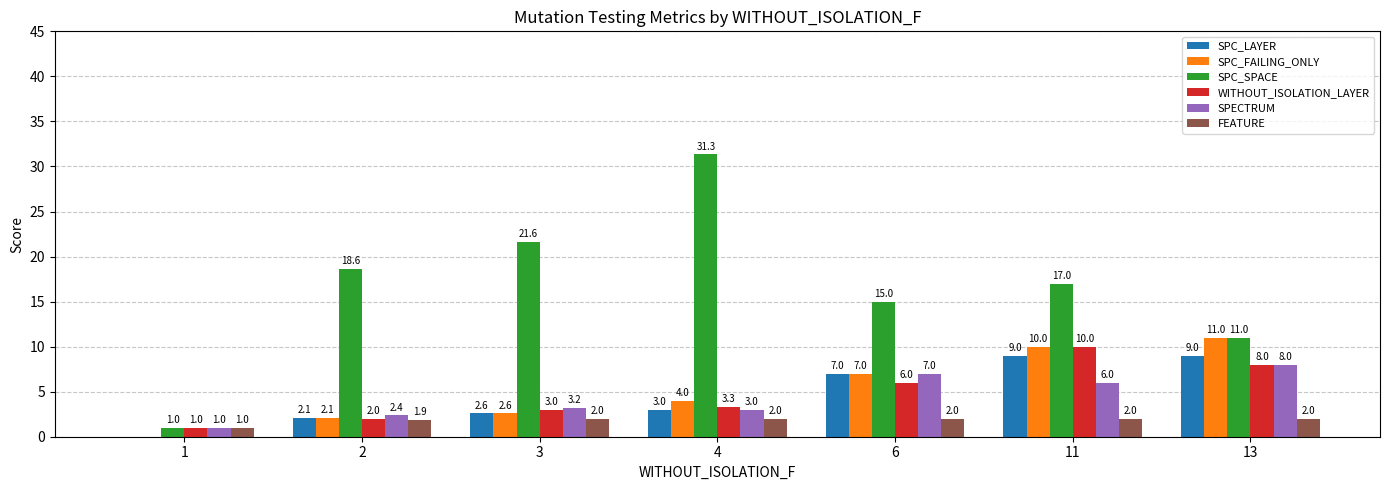

Rank the categories by WITHOUT_ISOLATION_LAYER value from highest to lowest.

11, 13, 6, 4, 3, 2, 1